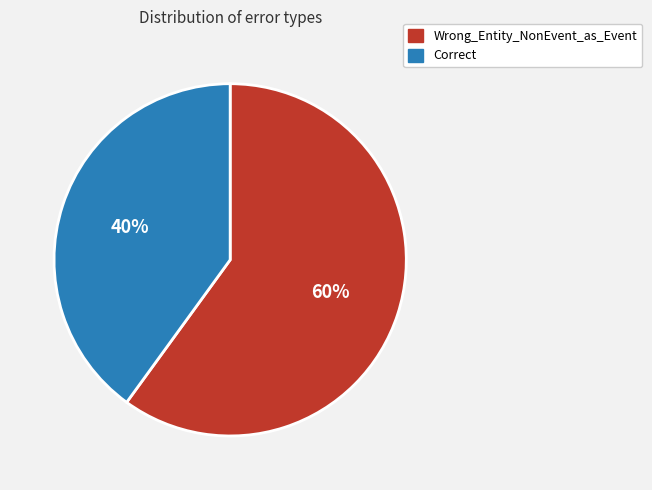

Is the sum of Correct and Wrong_Entity_NonEvent_as_Event greater than half?

Yes